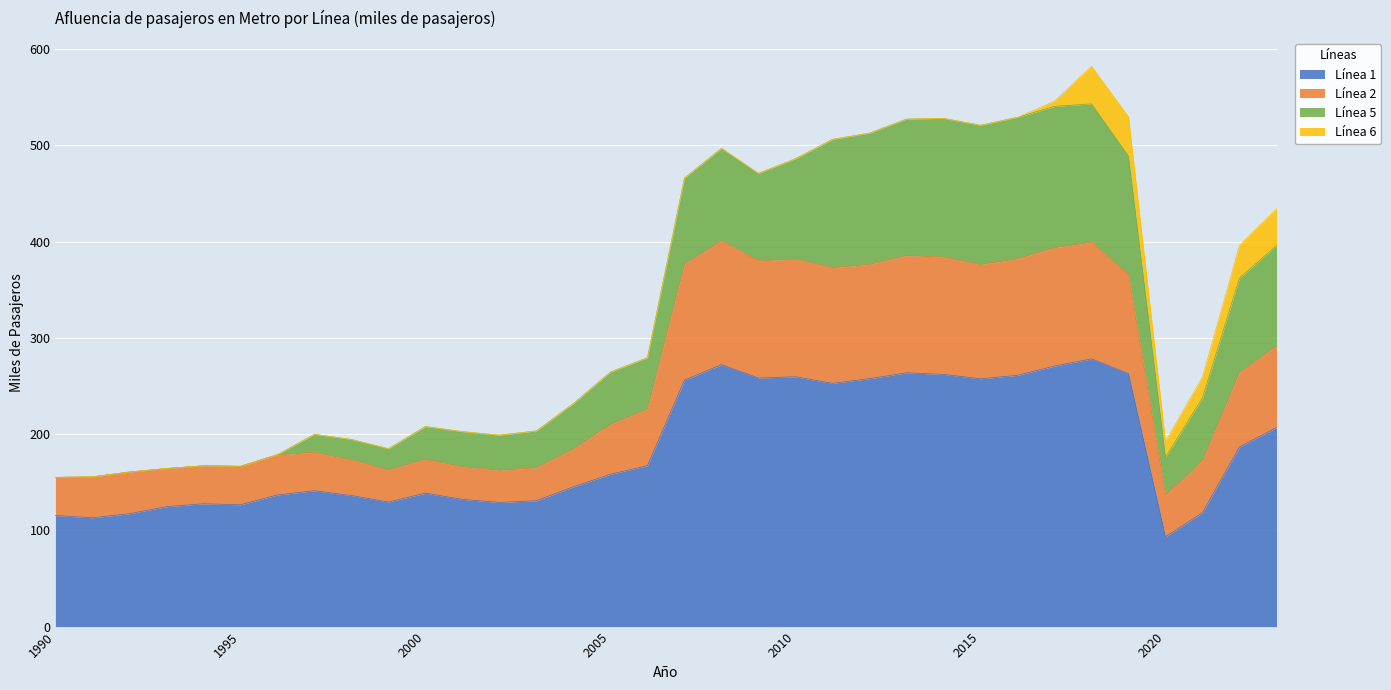

What is the lowest value of the Línea 1 series?

93.2